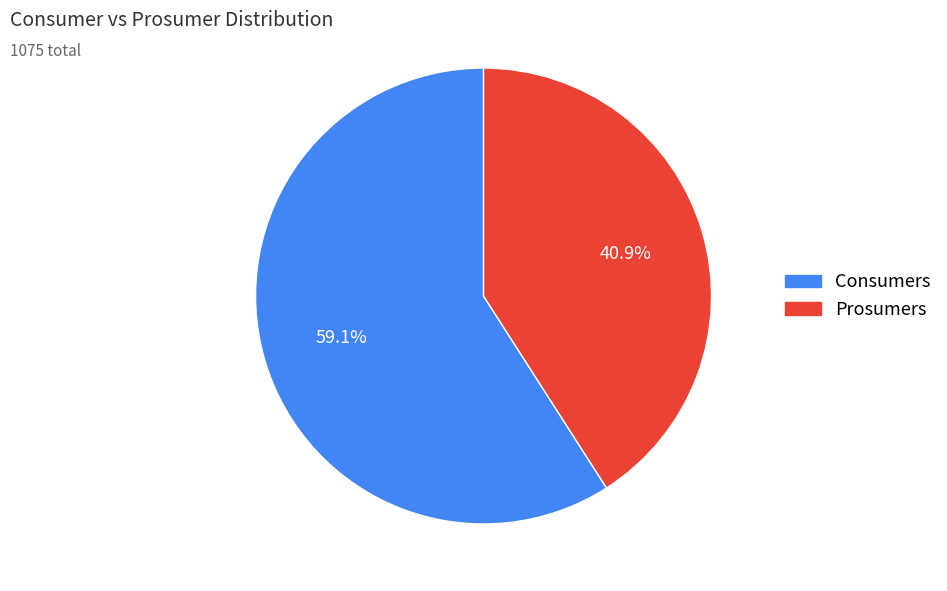

How many segments does this pie chart have?

2